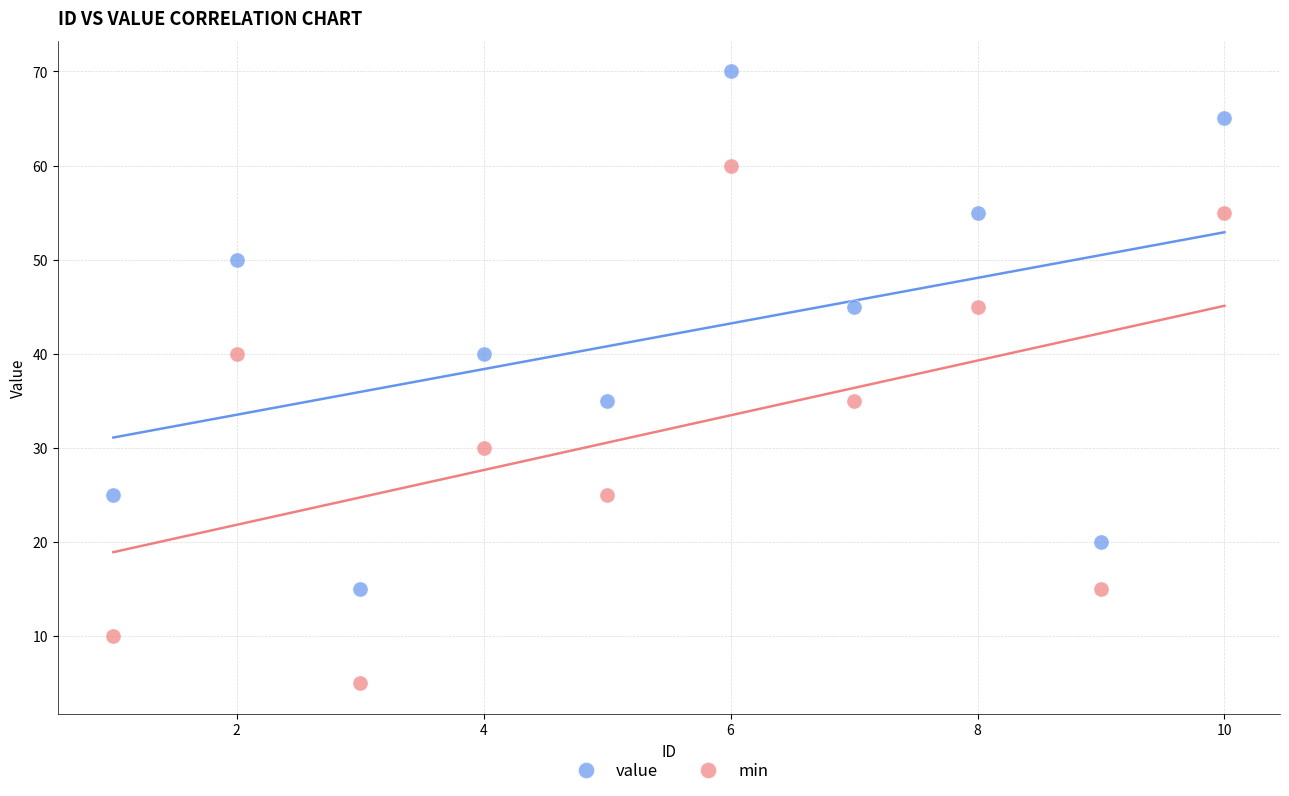

Which series contains the highest Y value?

value